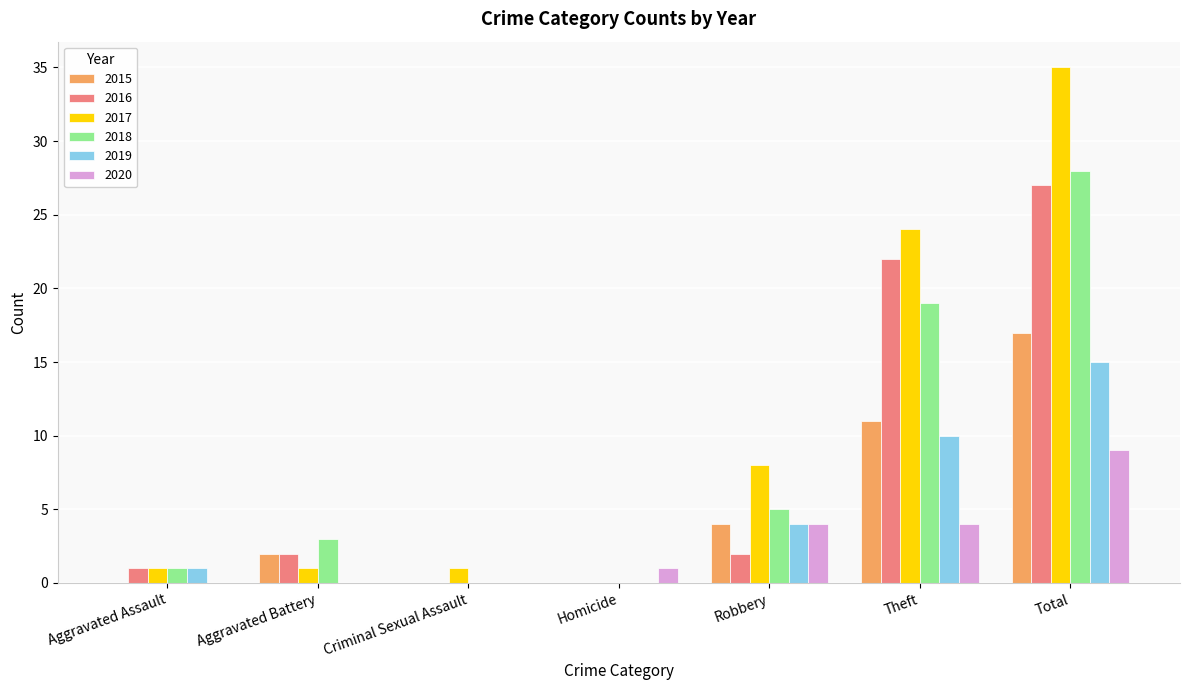

What is the sum of all 2016 values?

54